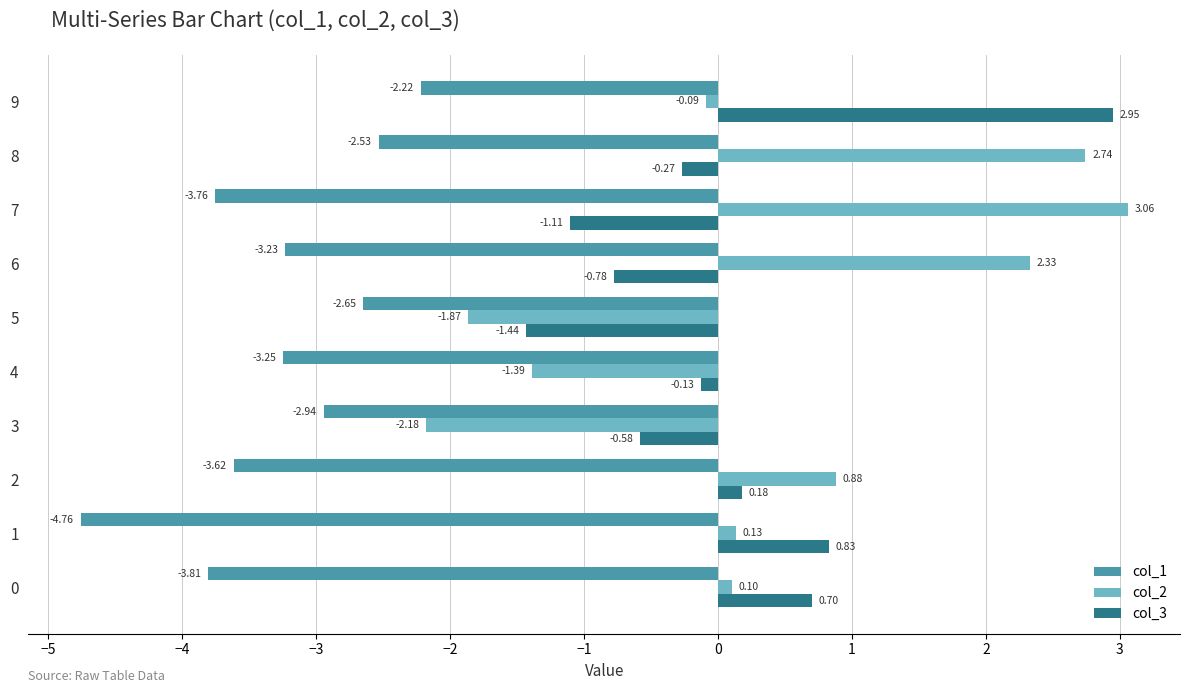

What is the spread (max minus min) of values at 8?

5.3